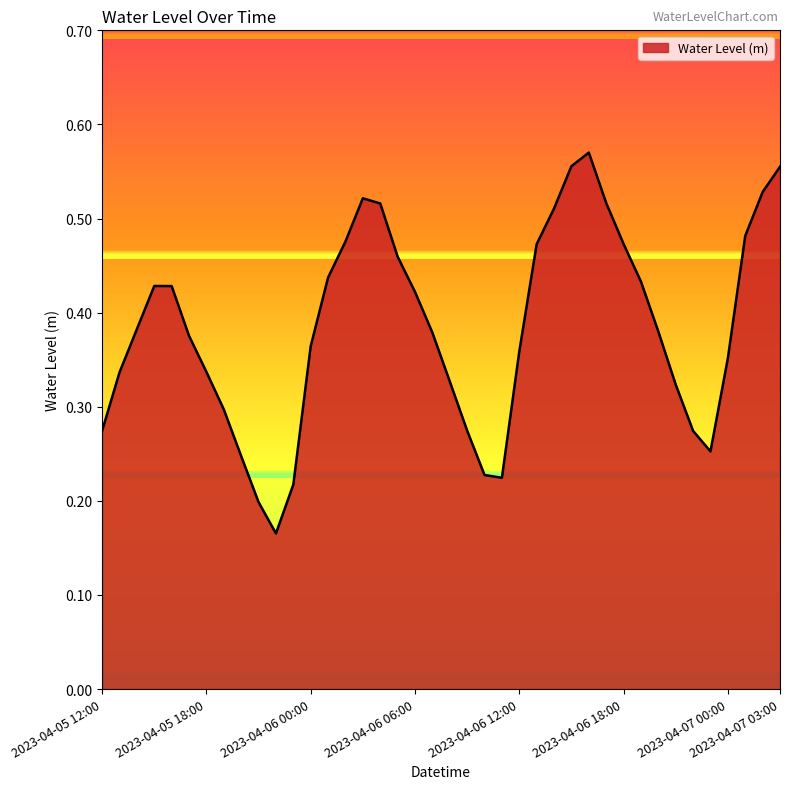

Does the chart display data point markers on the line(s)?

No